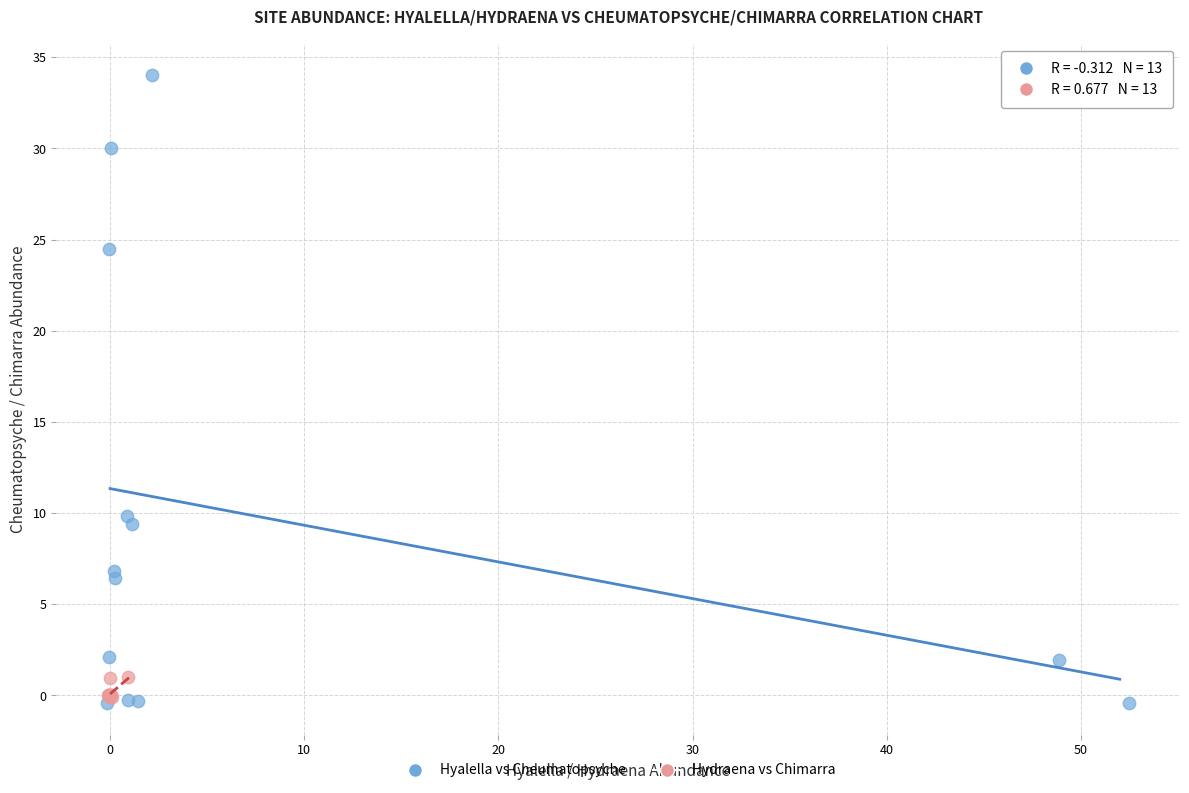

Which series reaches the minimum Y coordinate?

Hyalella vs Cheumatopsyche